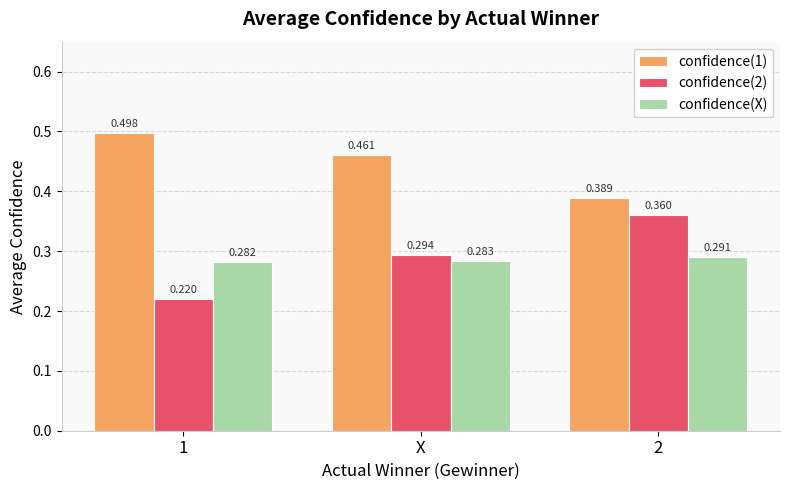

Is the value of confidence(X) at 2 greater than the value of confidence(1) at 2?

No